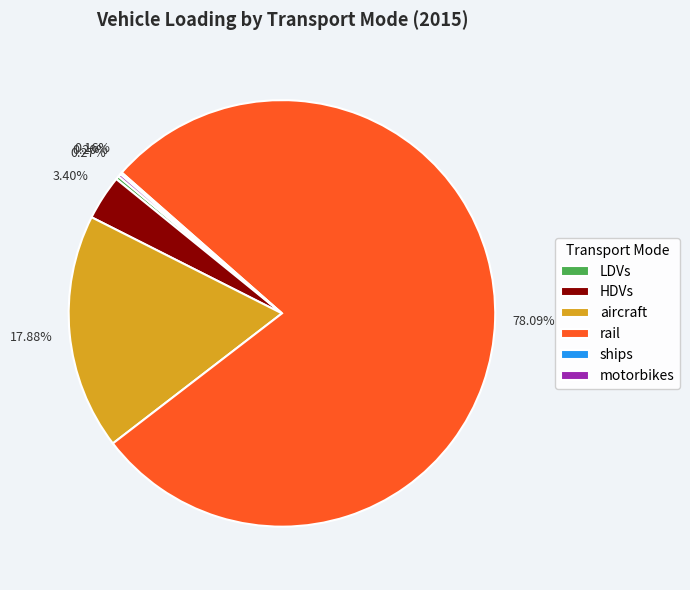

Which category has the biggest portion of the pie?

rail